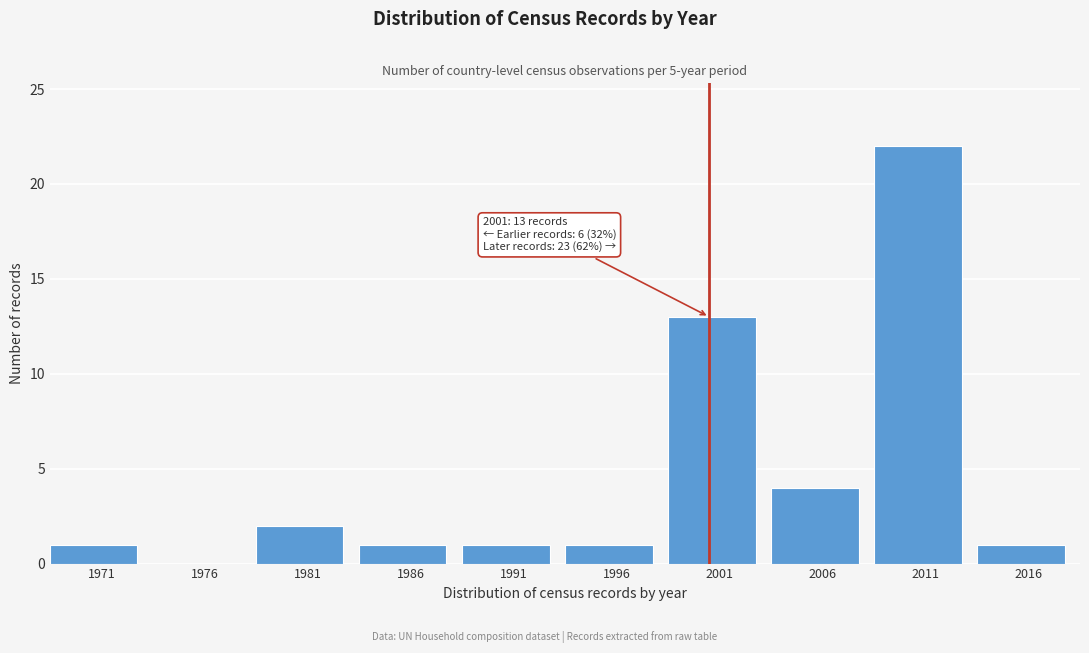

Reading right to left, transcribe all the data shown in this chart.

2016=1	2011=22	2006=4	2001=13	1996=1	1991=1	1986=1	1981=2	1976=0	1971=1